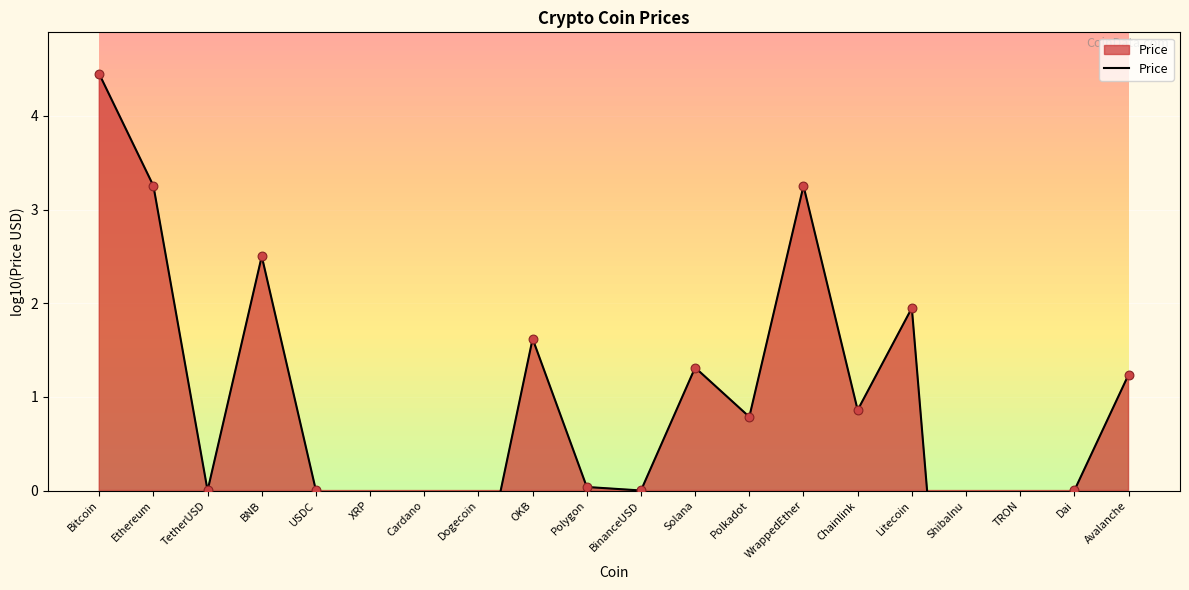

Which has a higher value, OKB or Dai?

OKB